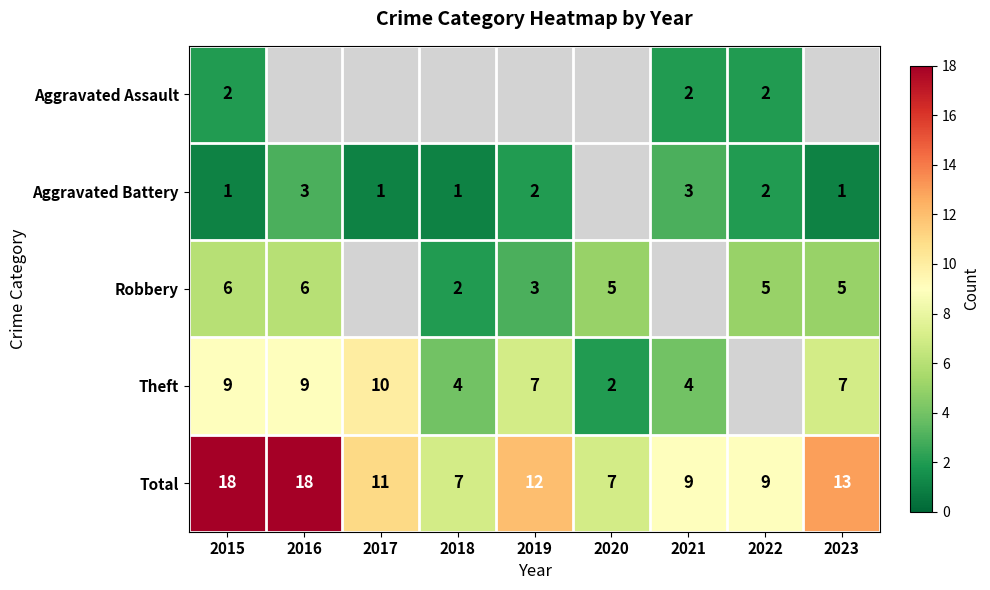

The value of Theft at 2016 is 15.1. True or false?

False